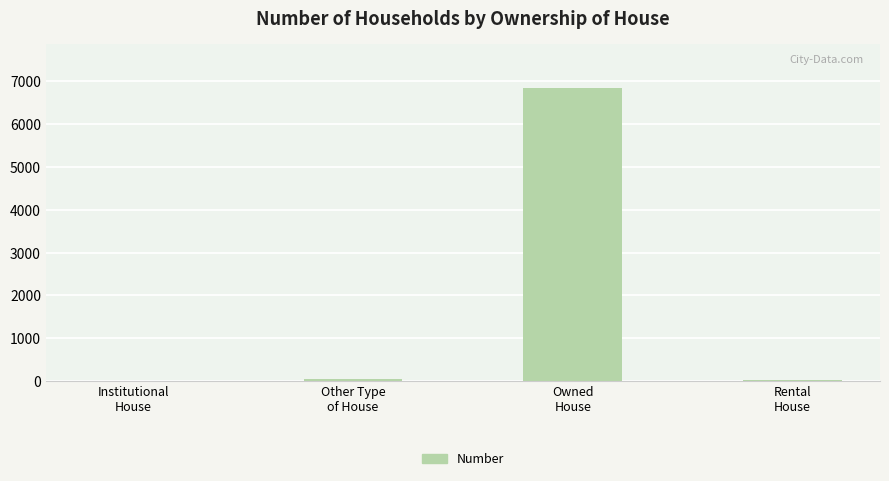

What is the maximum value shown in the chart?

6846